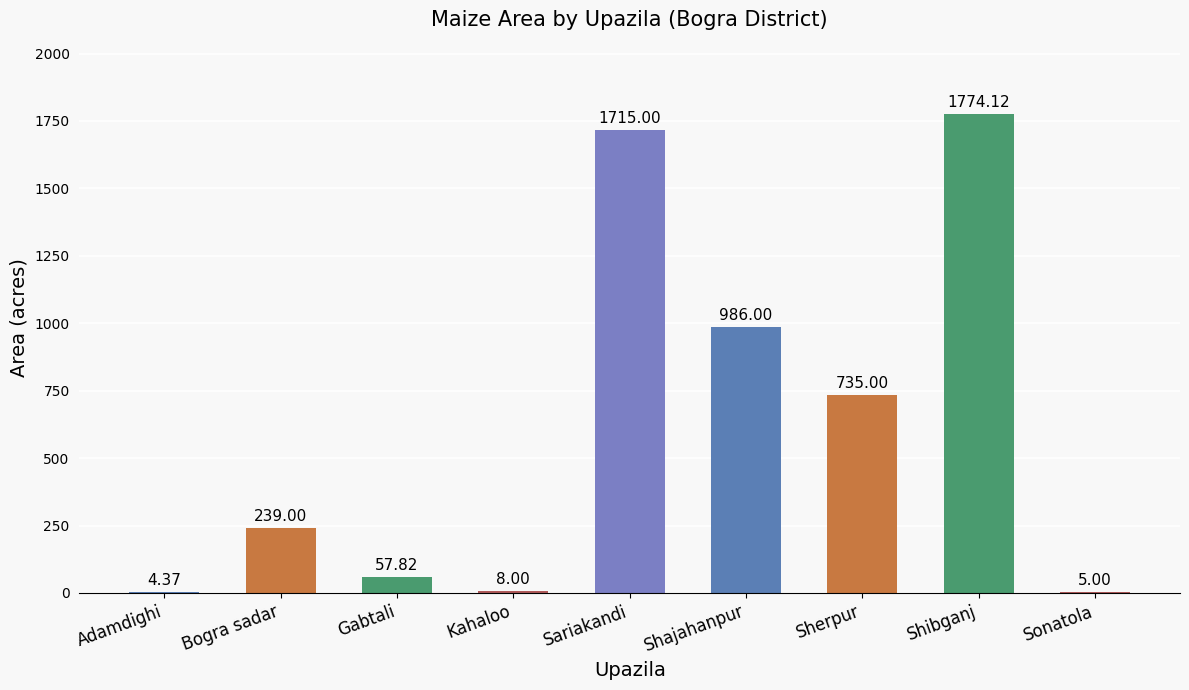

Count the number of categories in the chart.

9